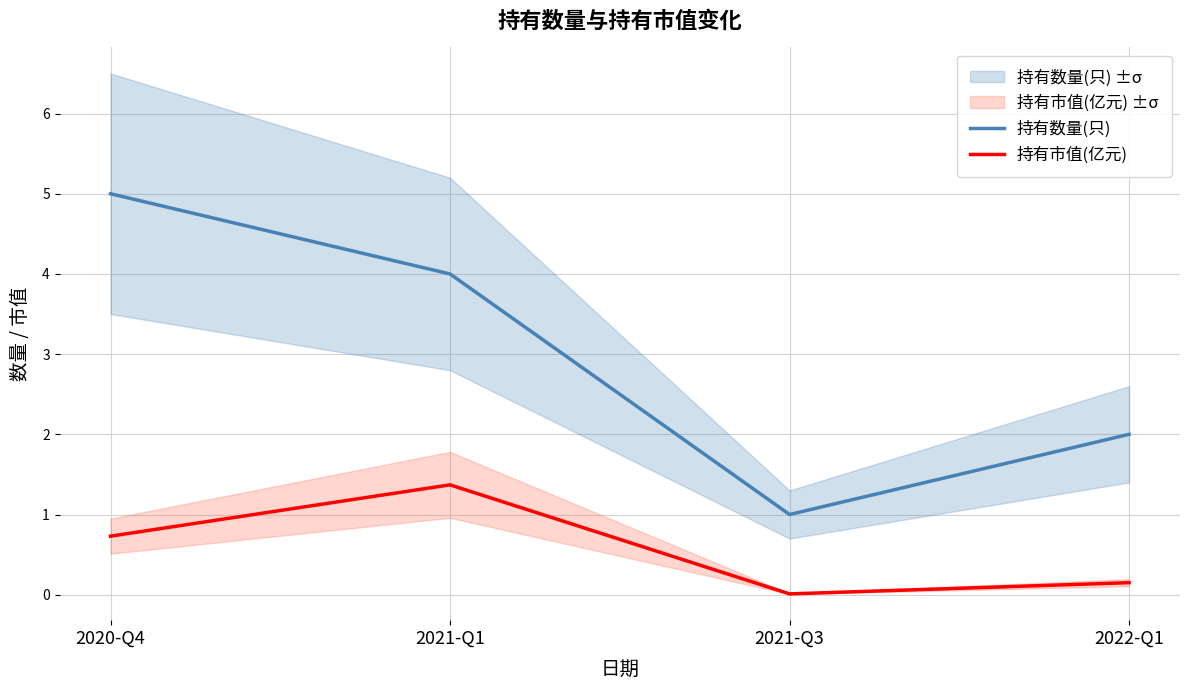

What is the difference between the 持有市值(亿元) values at 2022-Q1 and 2020-Q4?

0.6